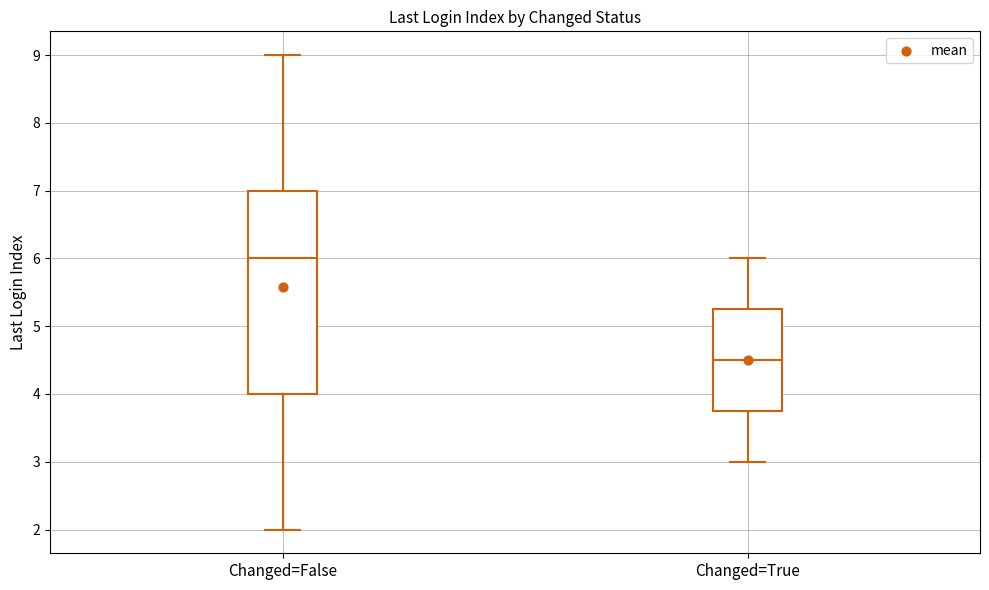

Reading left to right, transcribe this box plot: for each box, give where its median line is, the range the box spans, and where its two whiskers end, as read against the y-axis. The values are not printed on the chart, so give them approximately, as read against the axis.

Changed=False: median 6.0, box 4.0 to 7.0, whiskers 2.0 to 9.0
Changed=True: median 4.5, box 3.8 to 5.3, whiskers 3.0 to 6.0